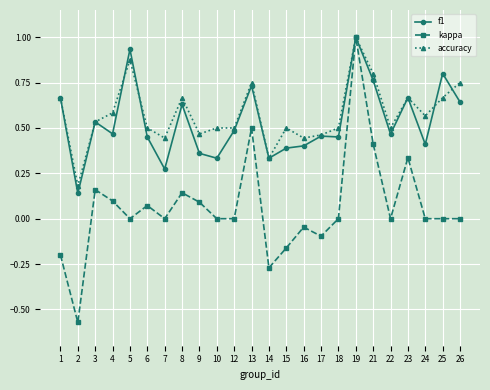

True or false: f1 and accuracy intersect in this chart.

True